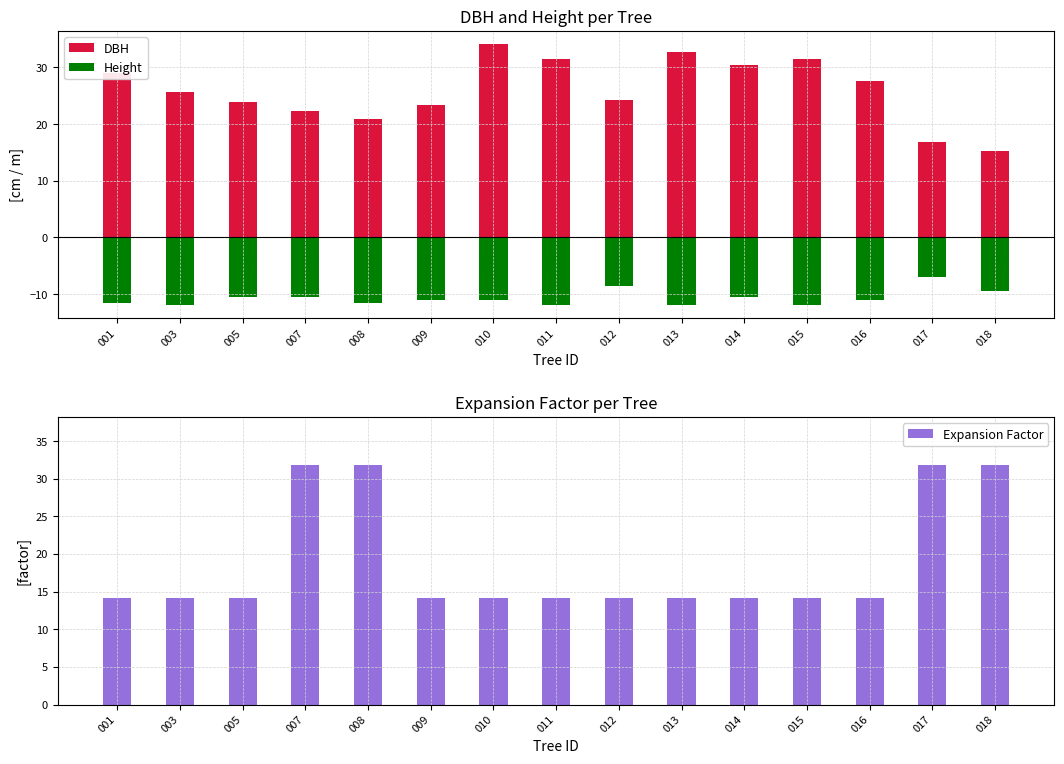

Rank the series by their average value, from highest to lowest.

DBH, Expansion Factor, Height